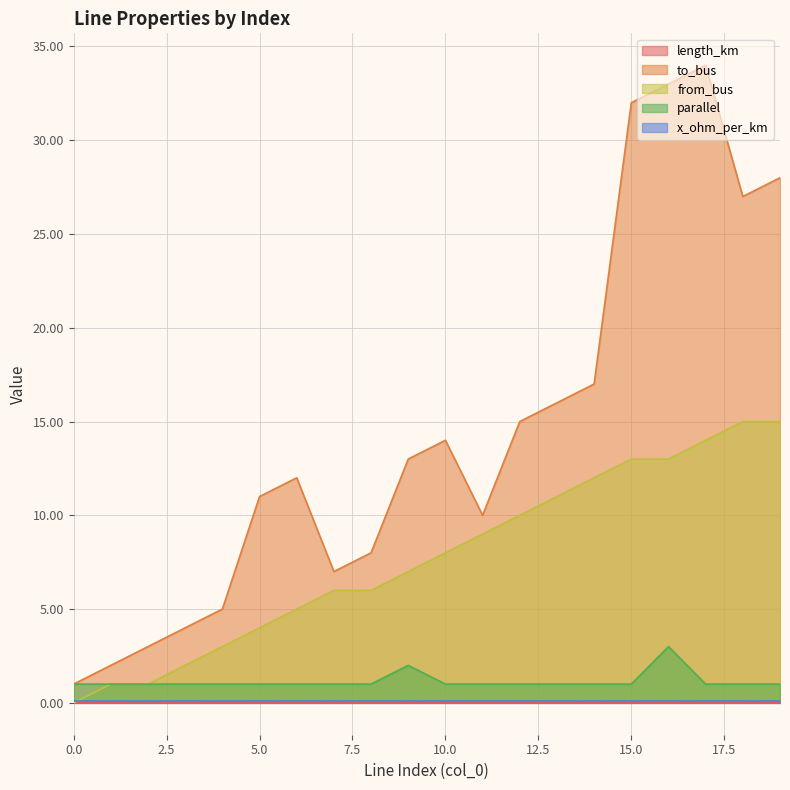

Which has a higher value, 1 or 7?

1